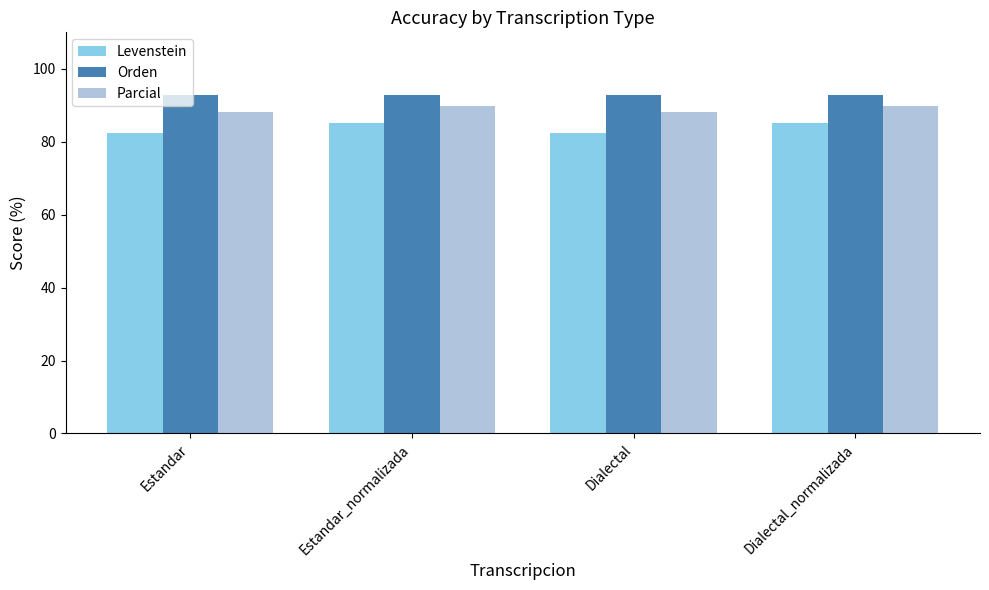

Rank the series by their maximum value, from highest to lowest.

Orden, Parcial, Levenstein